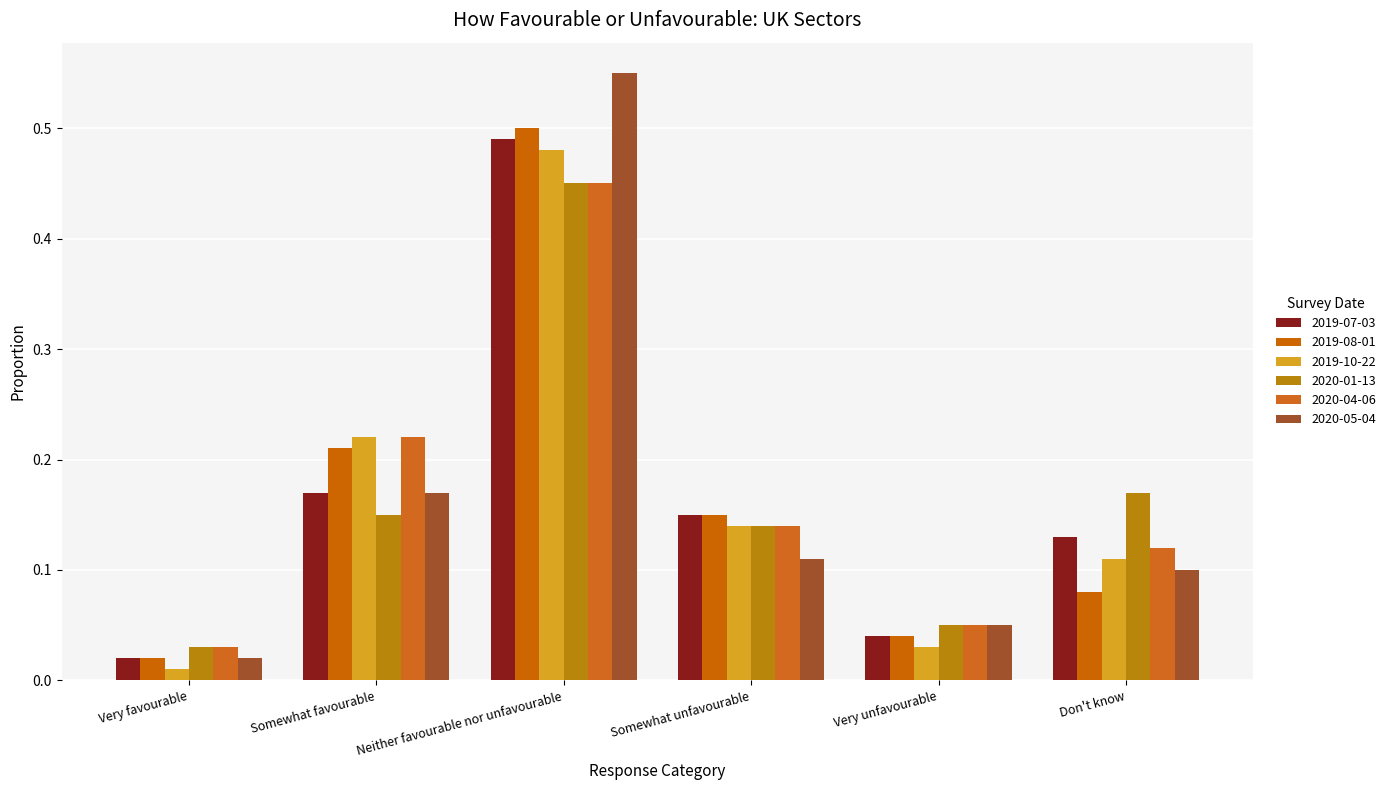

What is the value of the 2020-01-13 bar at the 6th from the left?

0.2